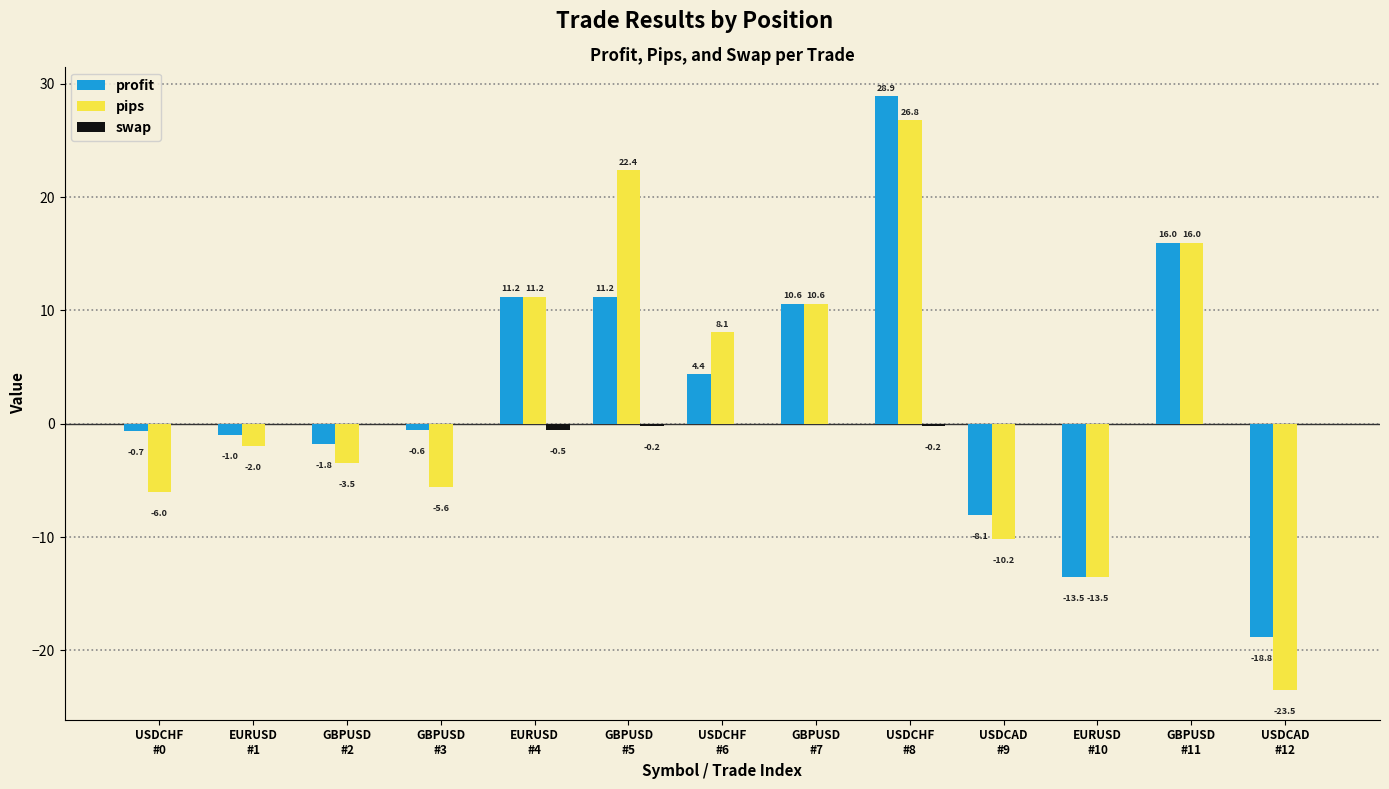

Which series has the largest total across all categories?

profit